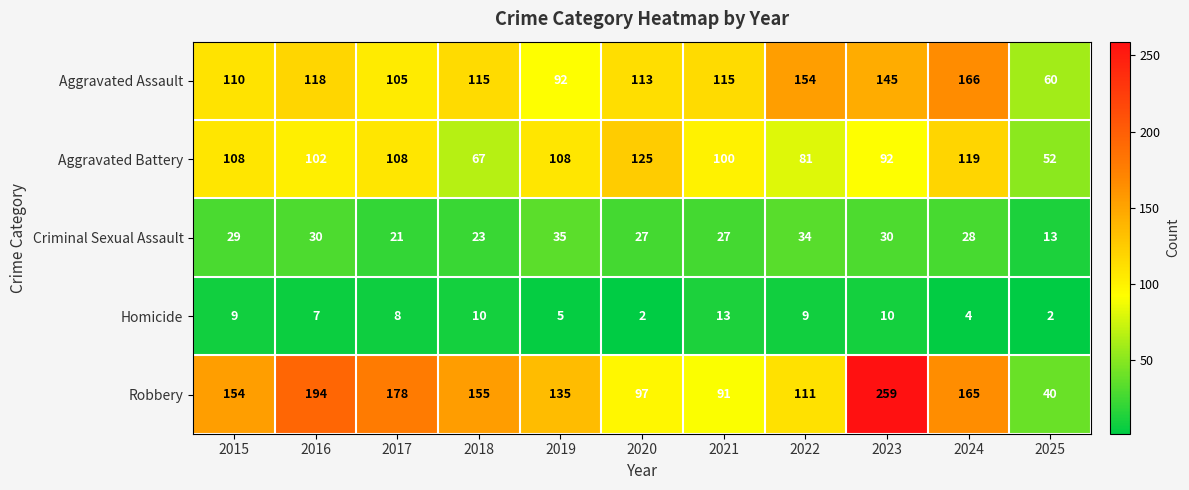

List the series in order of their peak value, highest first.

Robbery, Aggravated Assault, Aggravated Battery, Criminal Sexual Assault, Homicide